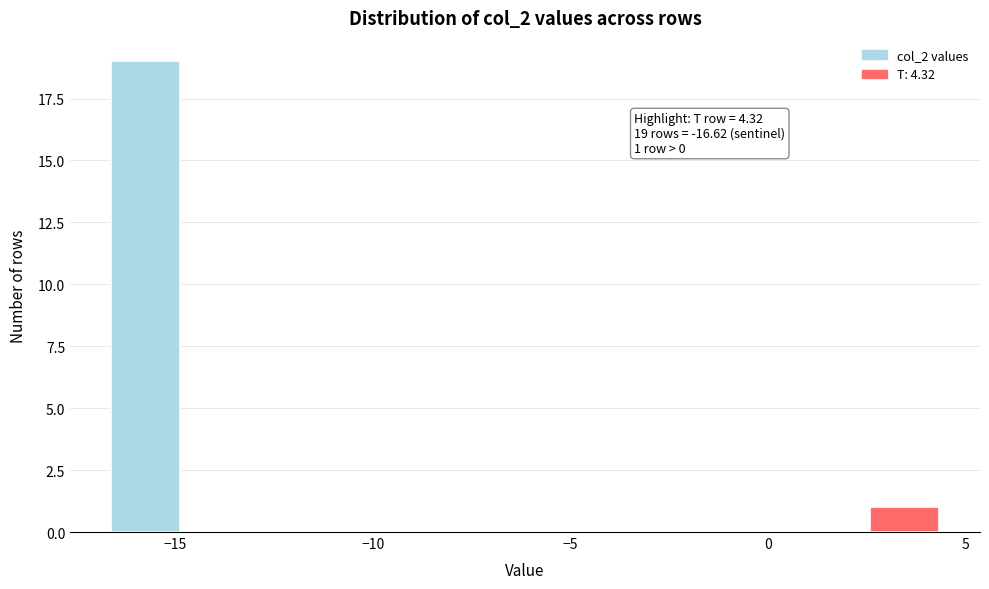

Read against the x-axis, roughly where is the centre of the tallest bar?

-15.5